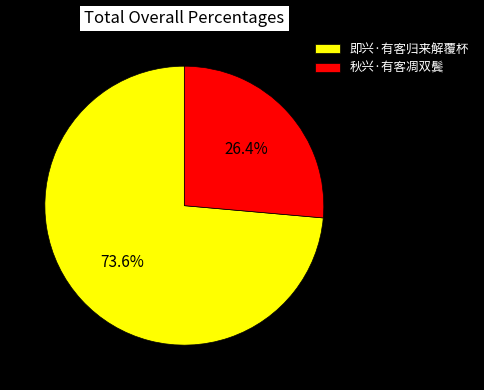

Which has a higher value, 秋兴·有客凋双鬓 or 即兴·有客归来解覆杯?

即兴·有客归来解覆杯